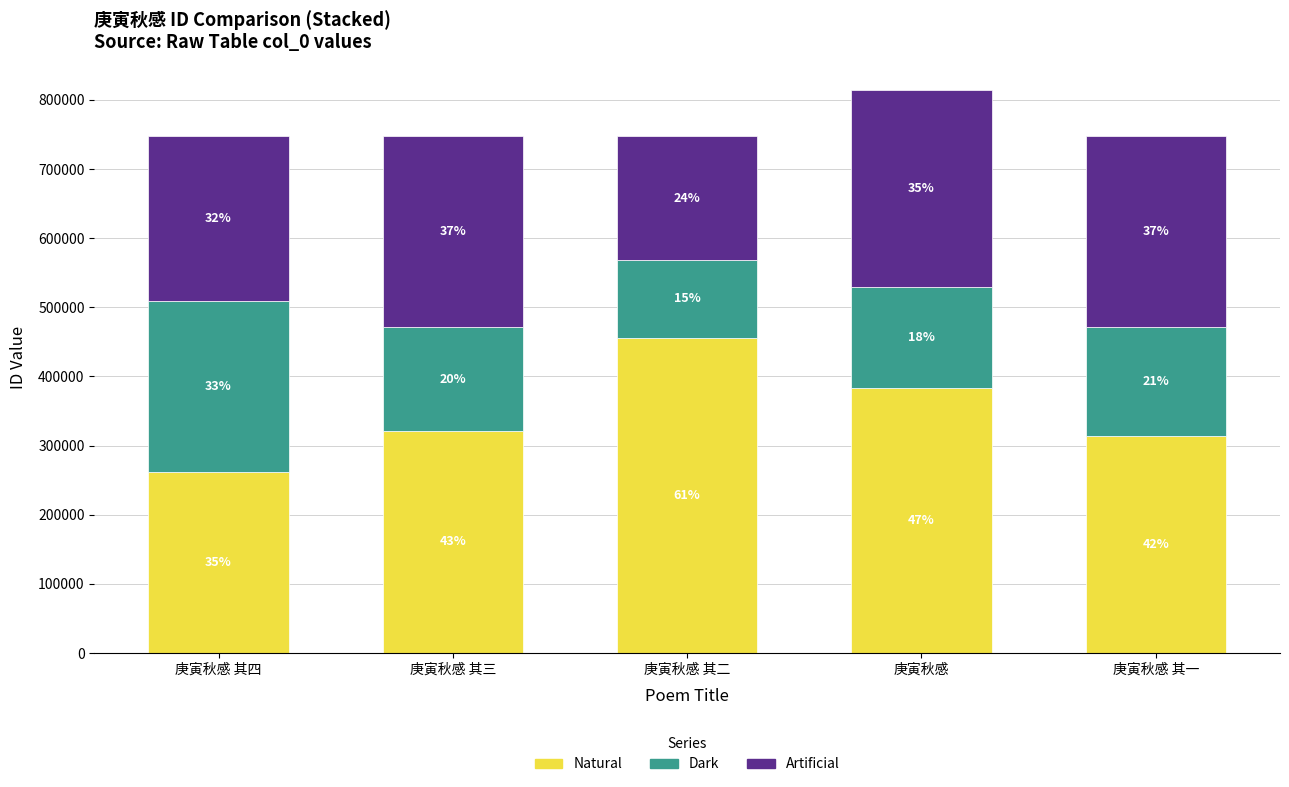

What are all the series names shown in the legend?

Natural, Dark, Artificial